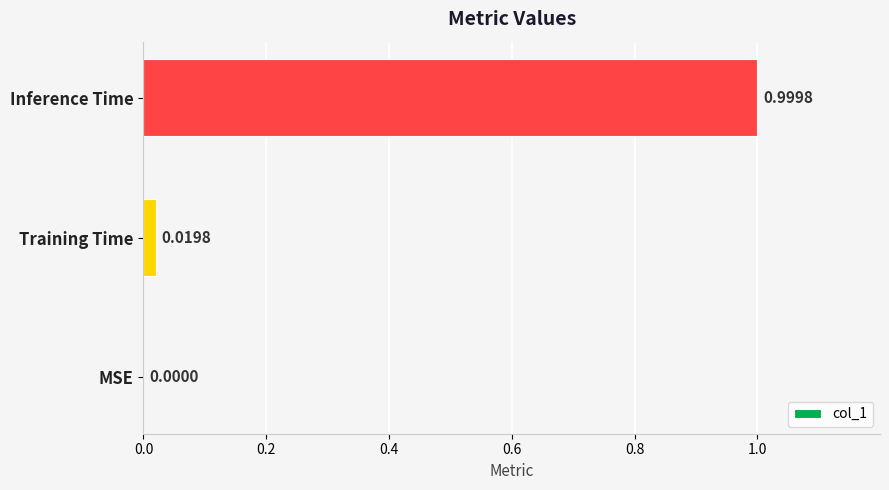

Are the bars grouped side by side (vs. stacked)?

No